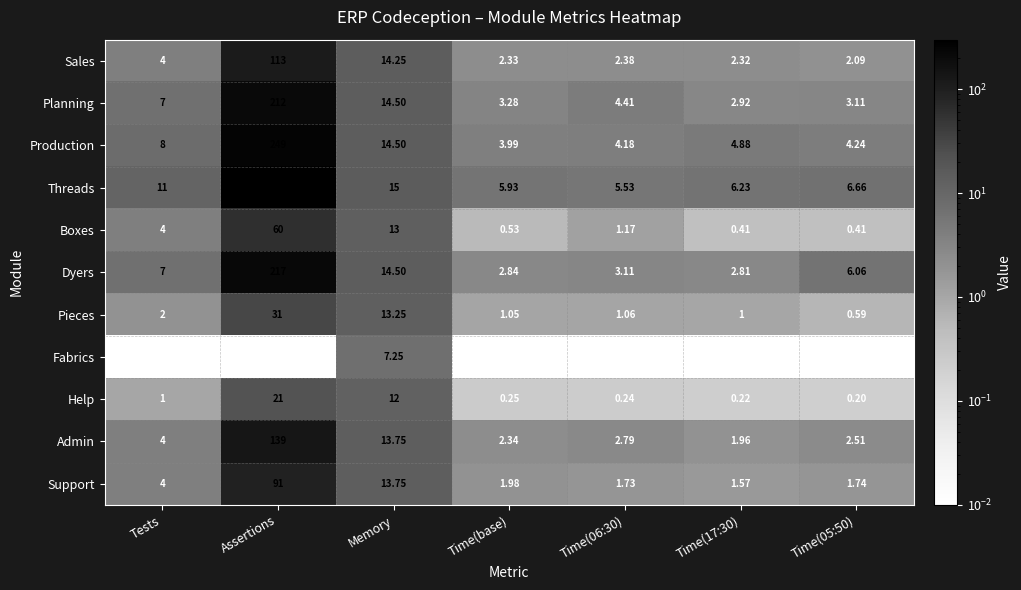

Between Assertions and Time(17:30), which series saw the biggest shift?

Threads